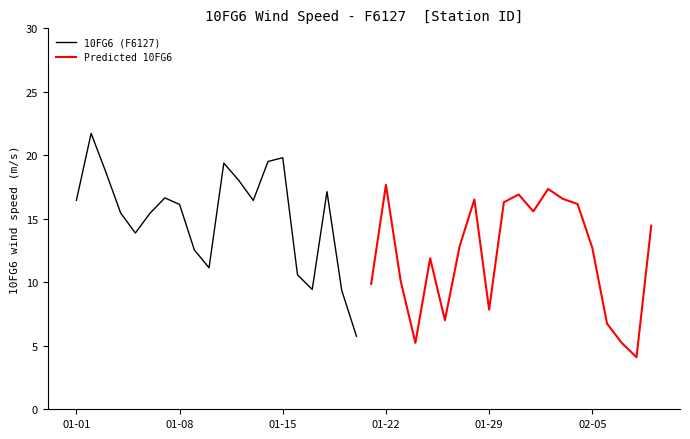

True or false: 10FG6 (F6127) has a value of 16.5 at 01-01.

True